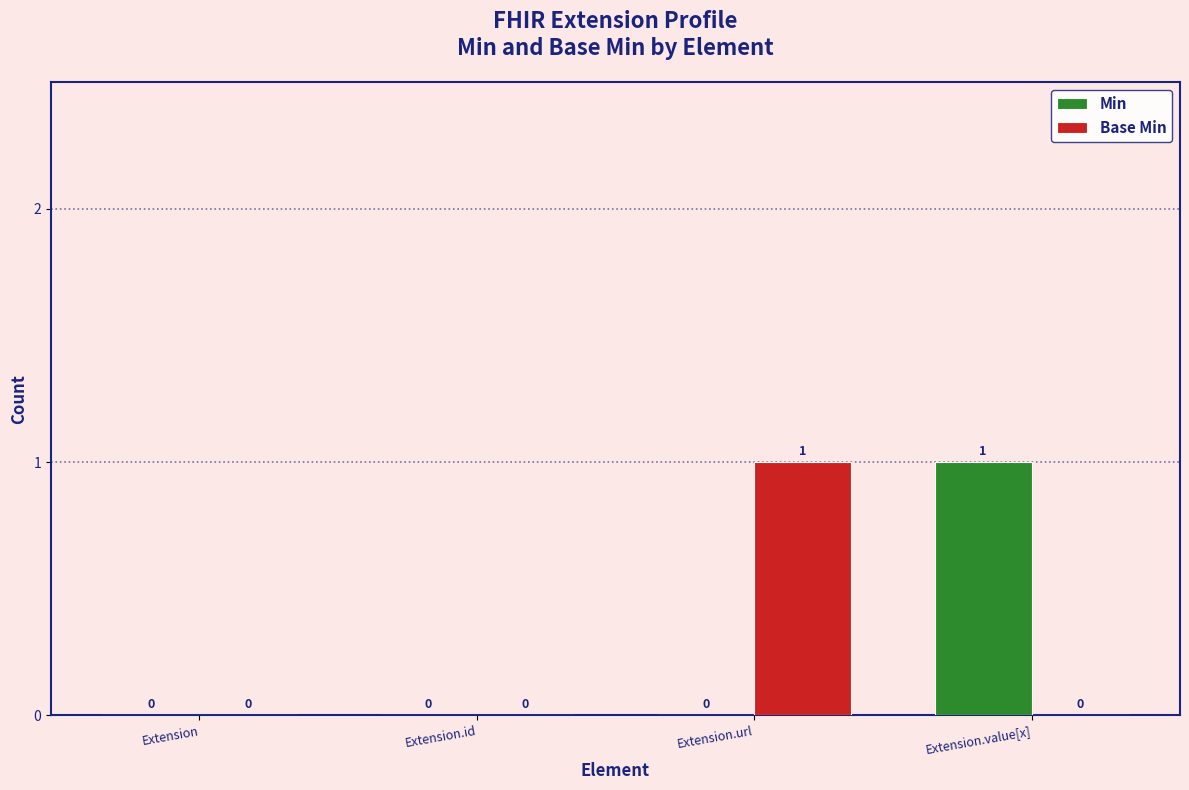

The Base Min series shows 1 at Extension.value[x]. True or false?

False